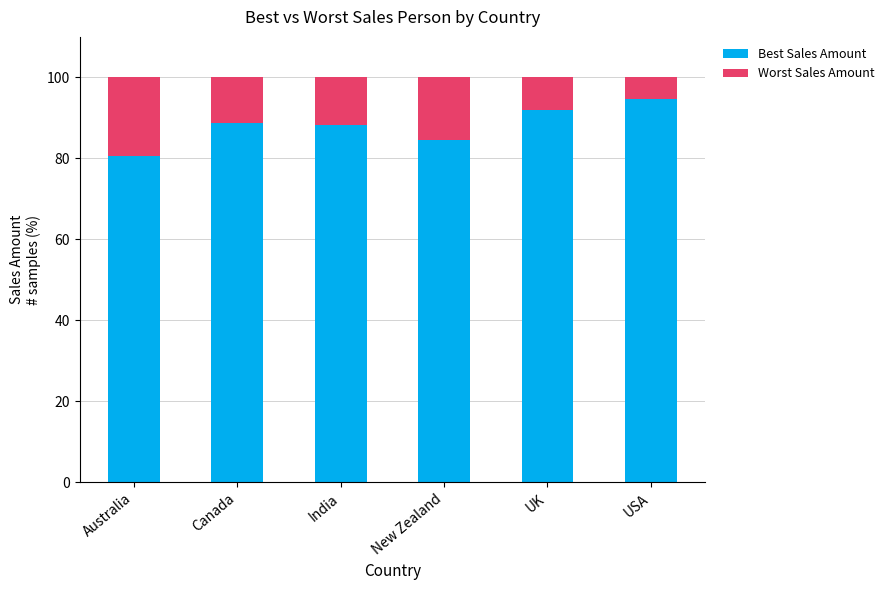

What is the sum of the Best Sales Amount values at Canada and Australia?

169.4